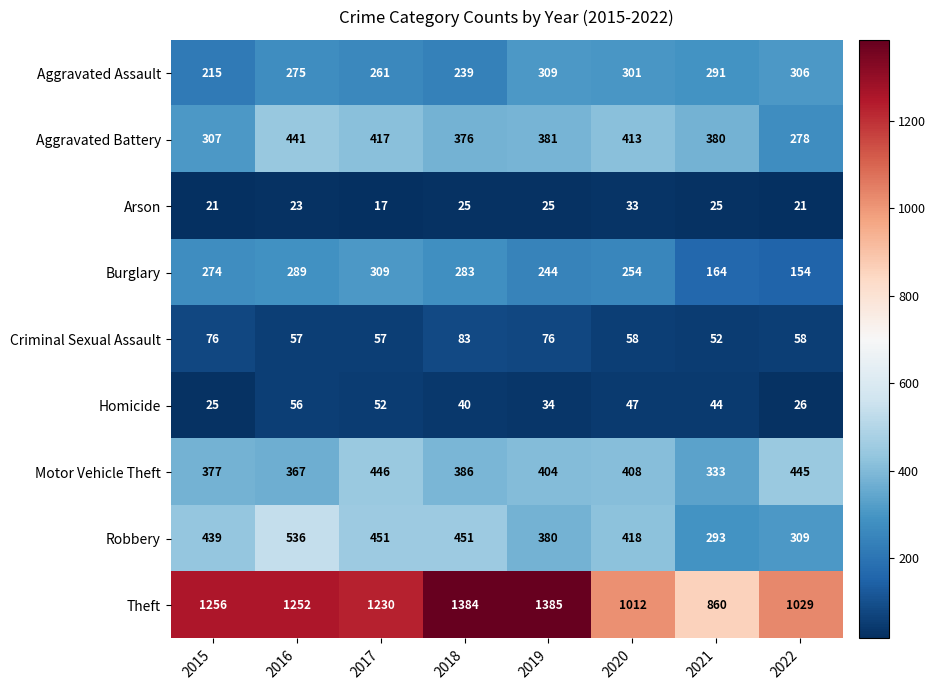

What is the approximate value of Burglary at 2022, to the nearest 10?

150